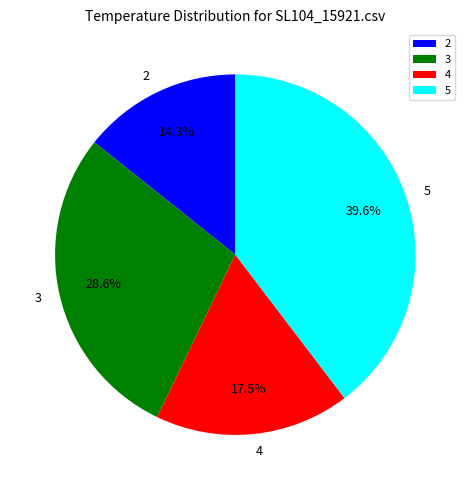

Rank the categories by value from lowest to highest.

2, 4, 3, 5